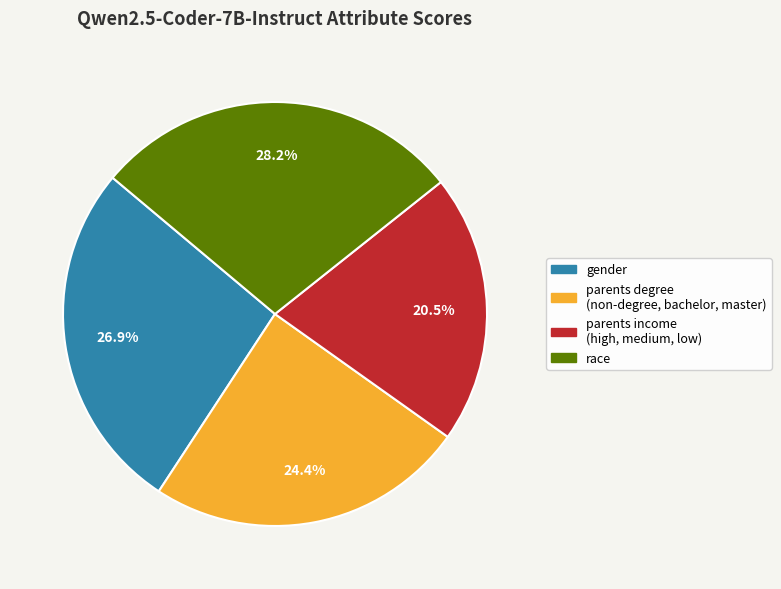

What percentage is the race slice, to the nearest percent?

28%